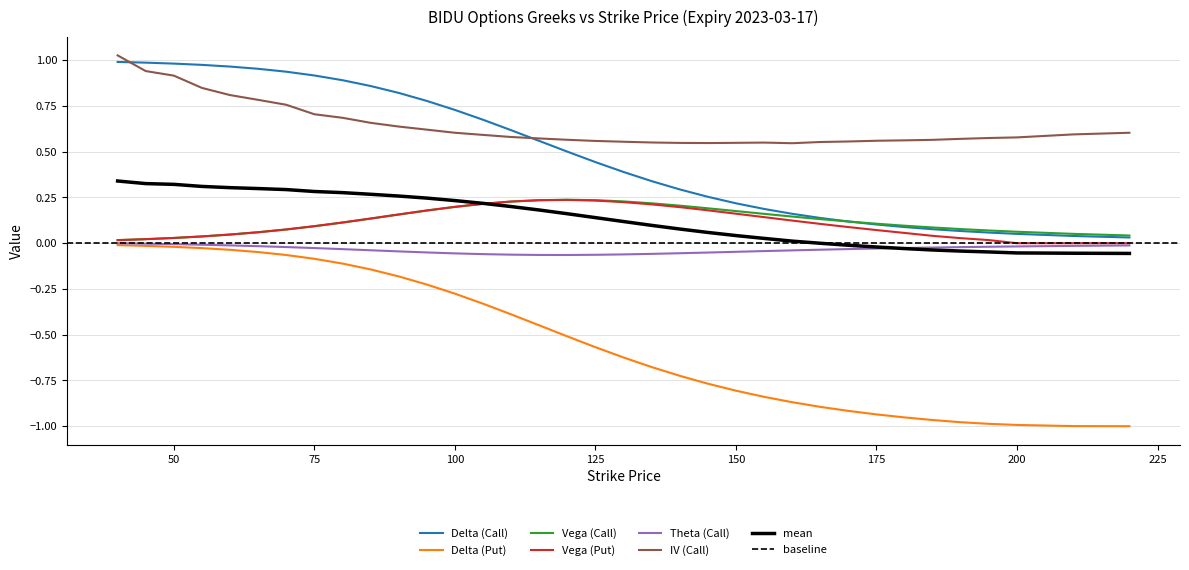

What is the value of the vega_C point at the 27th from the left?

0.1